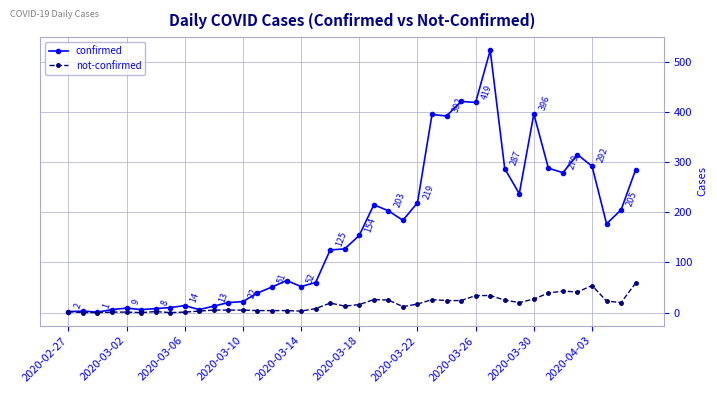

What is the difference between the maximum and second lowest values in the not-confirmed series?

59